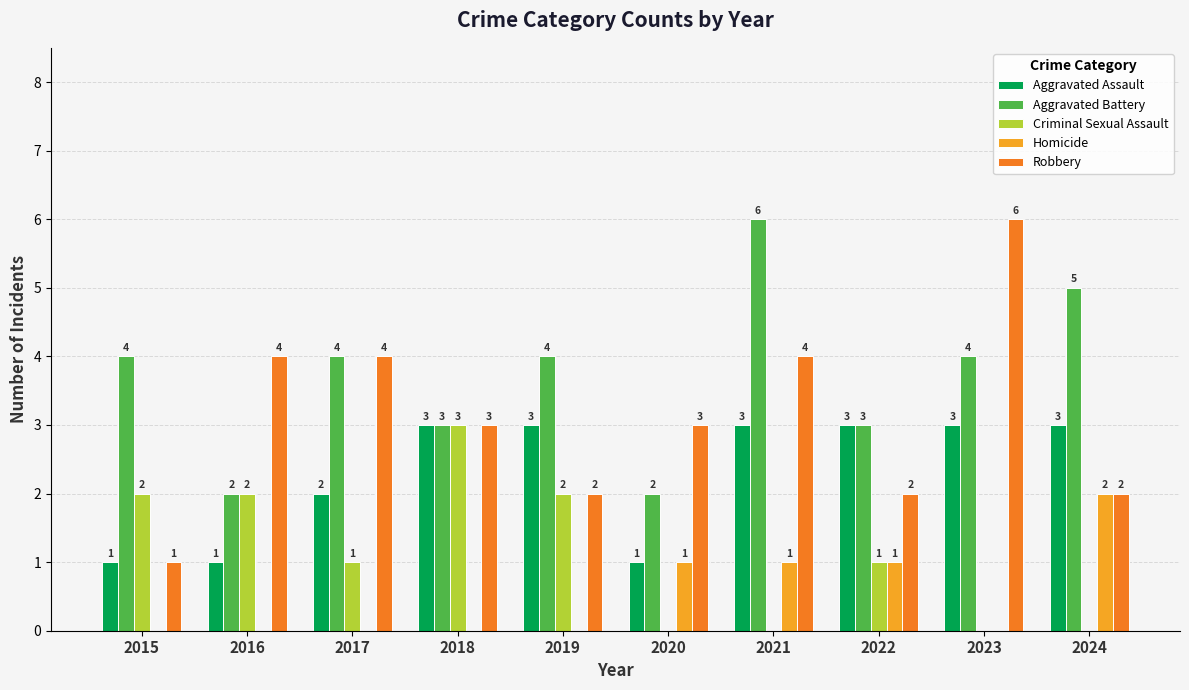

Where does the Robbery series first go above 3?

2016